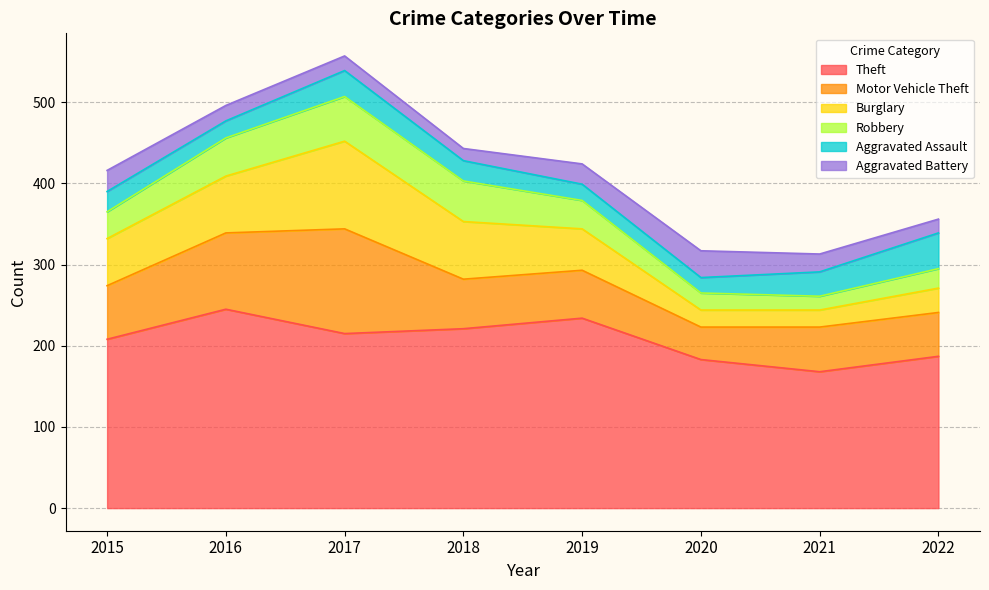

What is the spread (max minus min) of values at 2020?

164